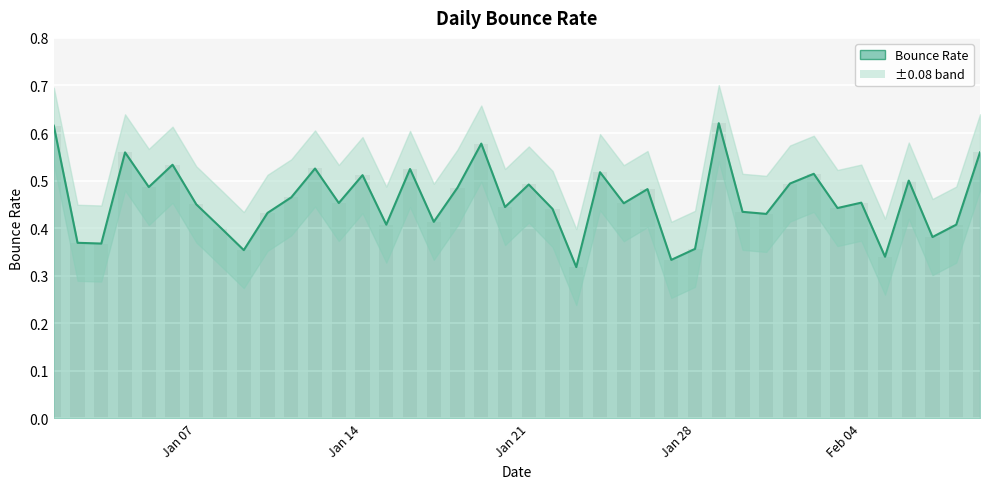

The value at Jan 21 is 0.5. True or false?

True